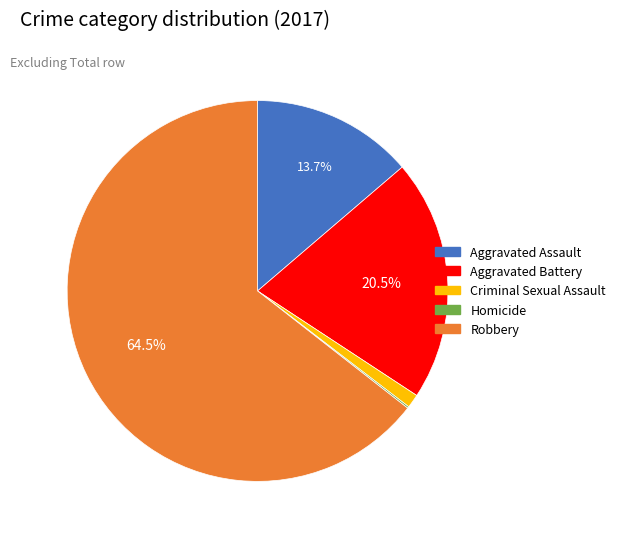

To the nearest percent, what is the average slice percentage?

20%